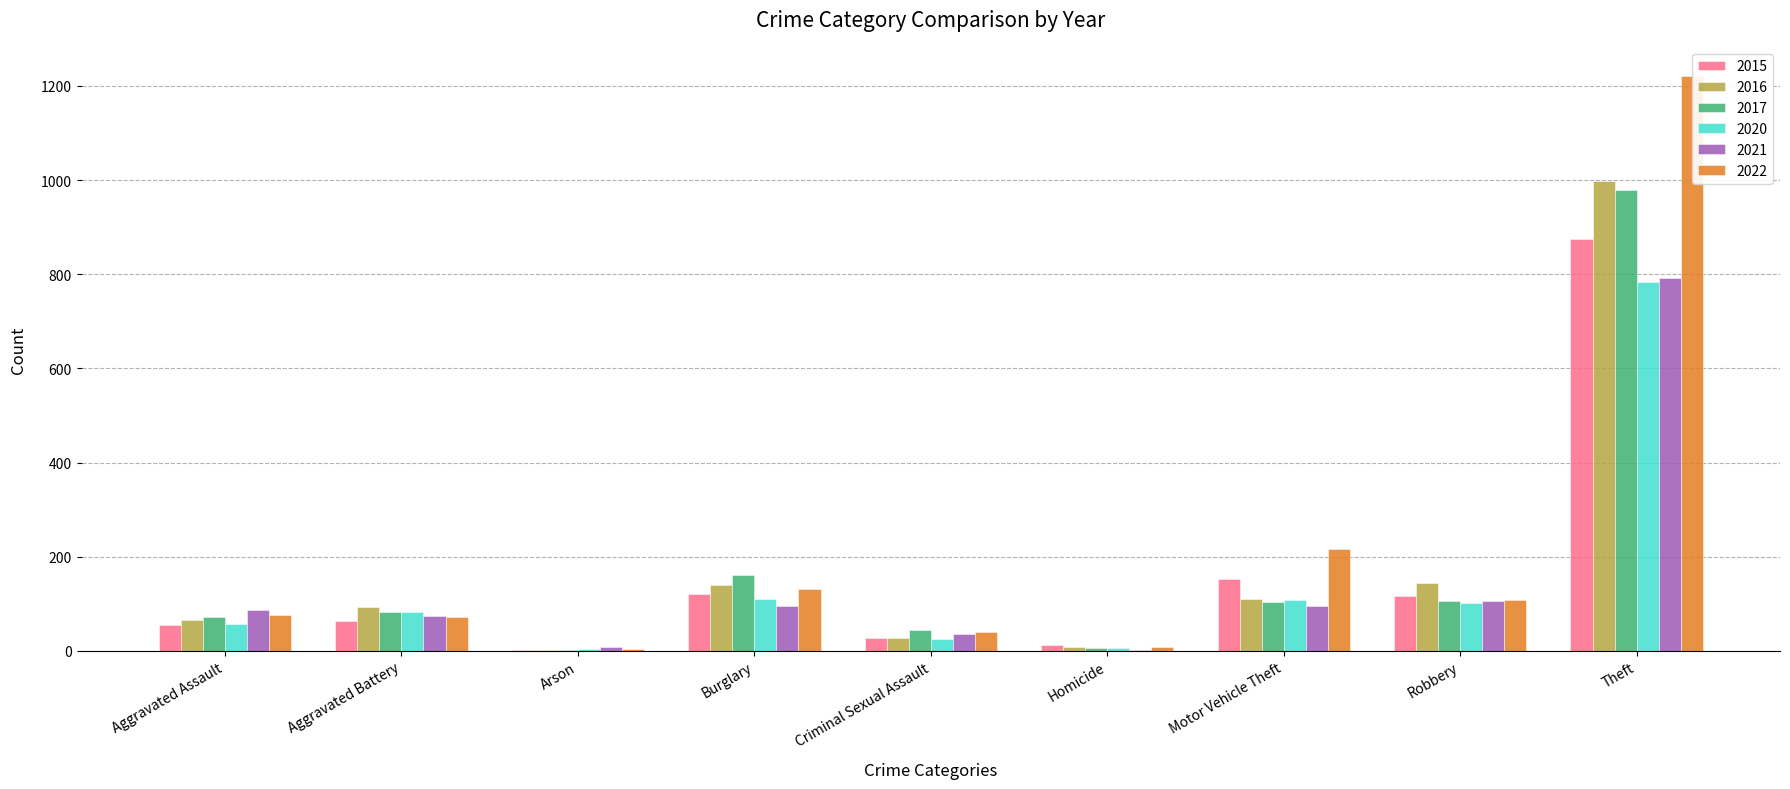

What is the total value across all series at Aggravated Assault?

411